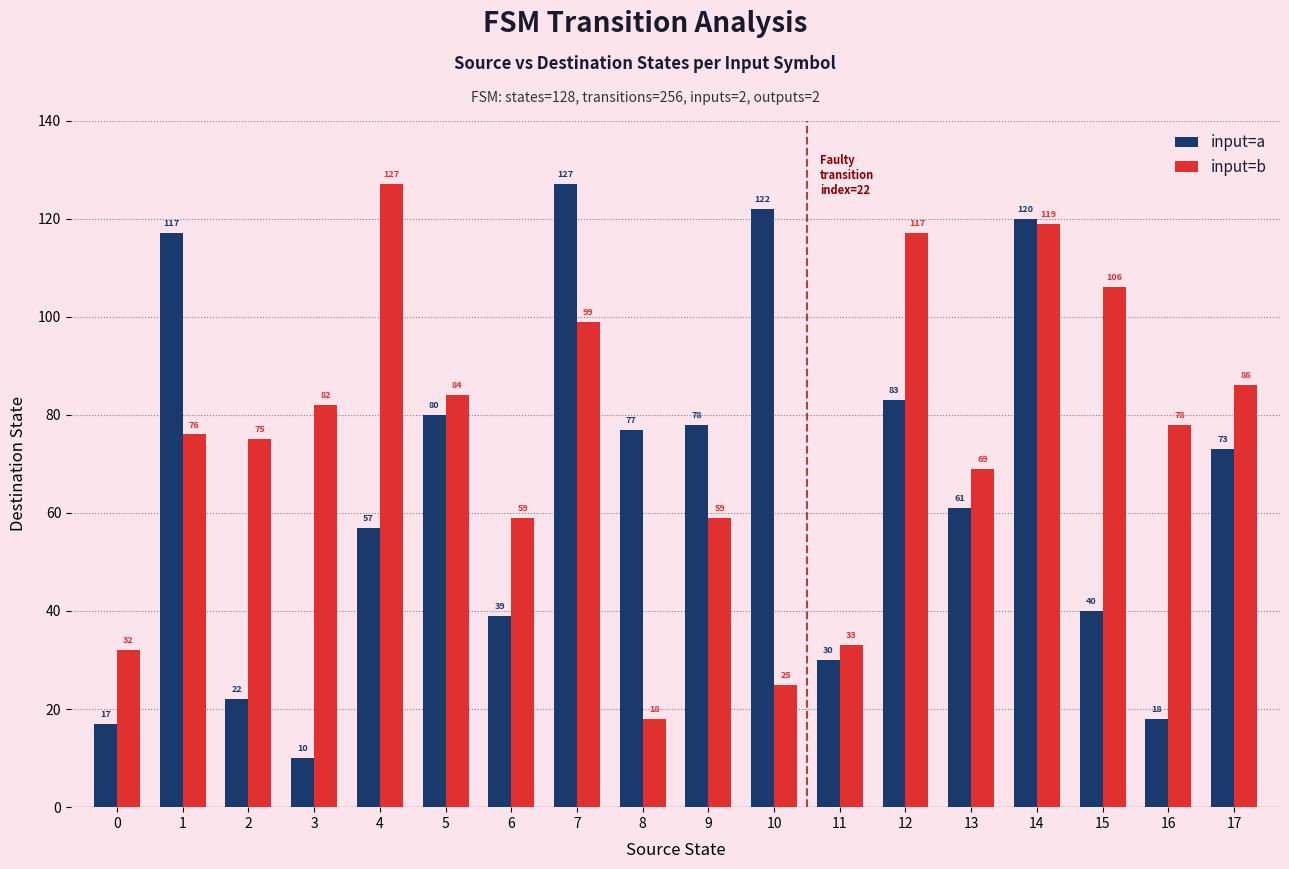

List the labels in order of input=a value, largest first.

7, 10, 14, 1, 12, 5, 9, 8, 17, 13, 4, 15, 6, 11, 2, 16, 0, 3